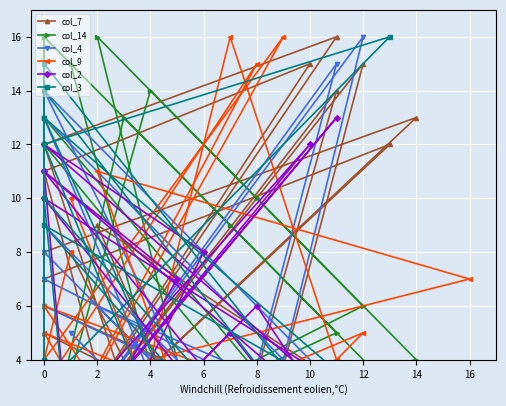

What are all the series names shown in the legend?

col_7, col_14, col_4, col_9, col_2, col_3